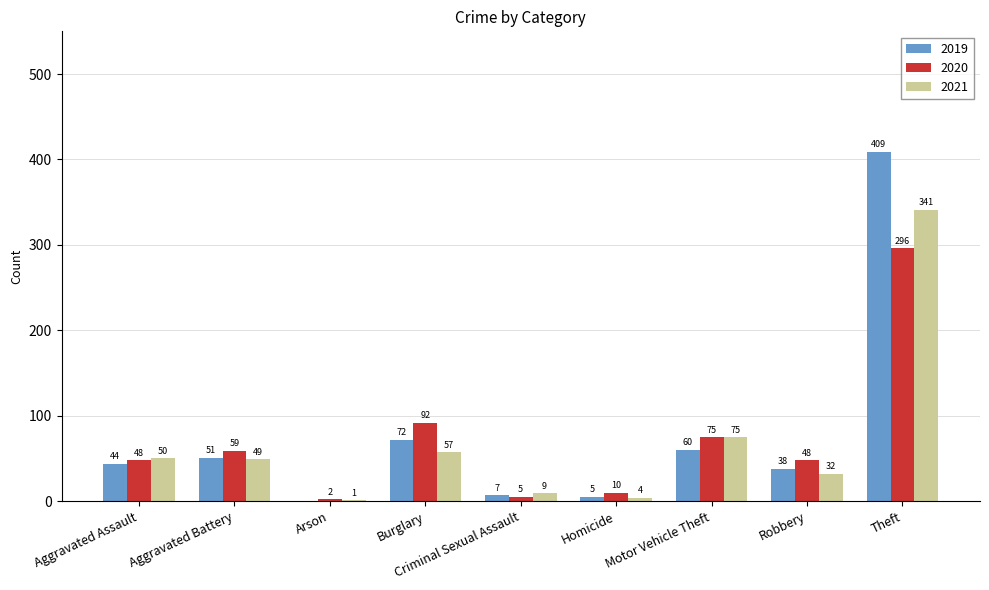

The 2021 series shows 49 at Aggravated Battery. True or false?

True